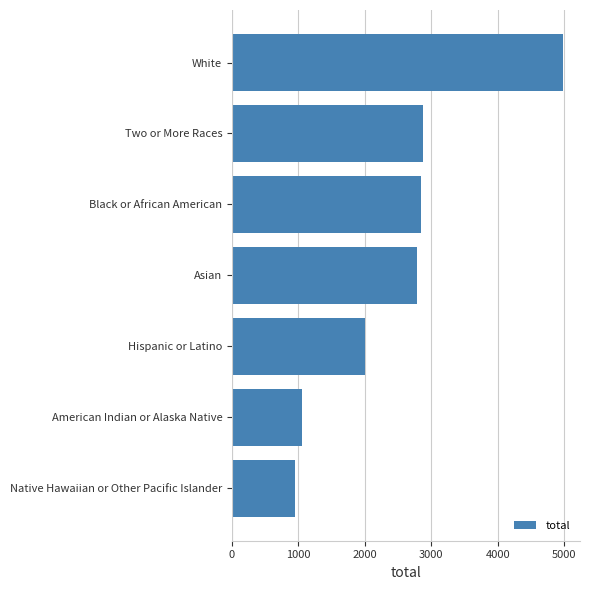

What is the label of the 7th bar from the bottom?

White